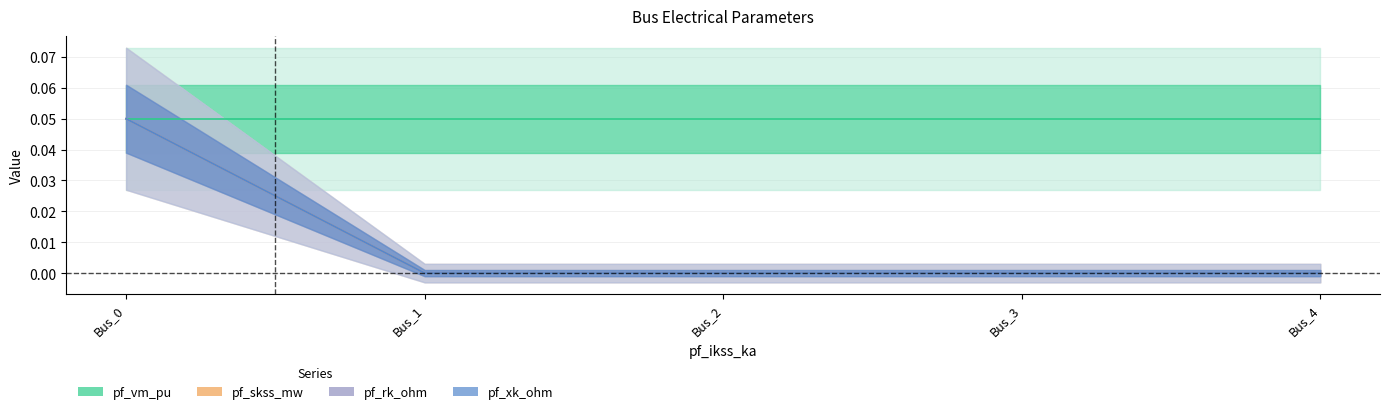

What is the sum of all pf_skss_mw values?

0.1